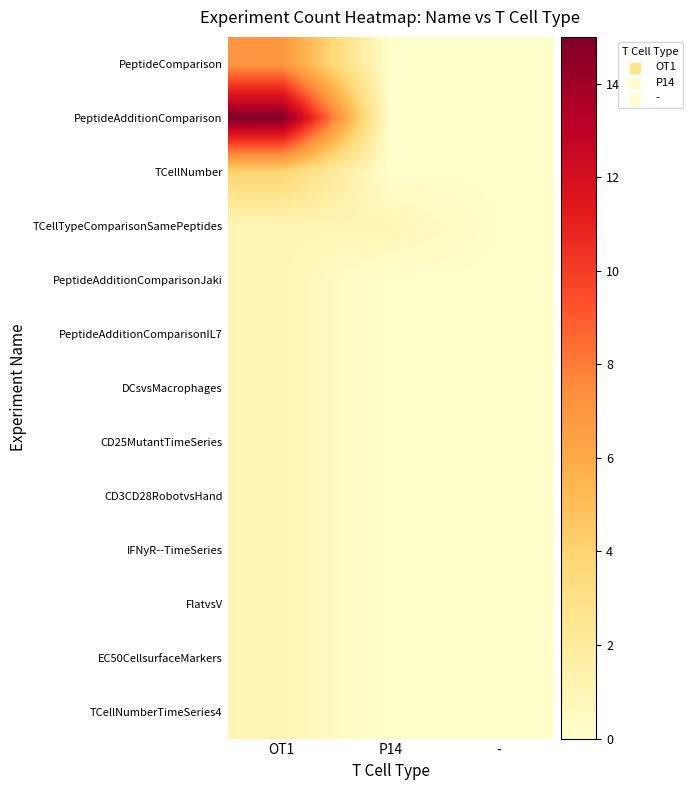

Reading left to right, list all the values displayed in this chart.

PeptideComparison: OT1=7	P14=0	-=0
PeptideAdditionComparison: OT1=15	P14=0	-=0
TCellNumber: OT1=4	P14=0	-=0
TCellTypeComparisonSamePeptides: OT1=1	P14=1	-=0
PeptideAdditionComparisonJaki: OT1=1	P14=0	-=0
PeptideAdditionComparisonIL7: OT1=1	P14=0	-=0
DCsvsMacrophages: OT1=1	P14=0	-=0
CD25MutantTimeSeries: OT1=1	P14=0	-=0
CD3CD28RobotvsHand: OT1=1	P14=0	-=0
IFNyR--TimeSeries: OT1=1	P14=0	-=0
FlatvsV: OT1=1	P14=0	-=0
EC50CellsurfaceMarkers: OT1=1	P14=0	-=0
TCellNumberTimeSeries4: OT1=1	P14=0	-=0